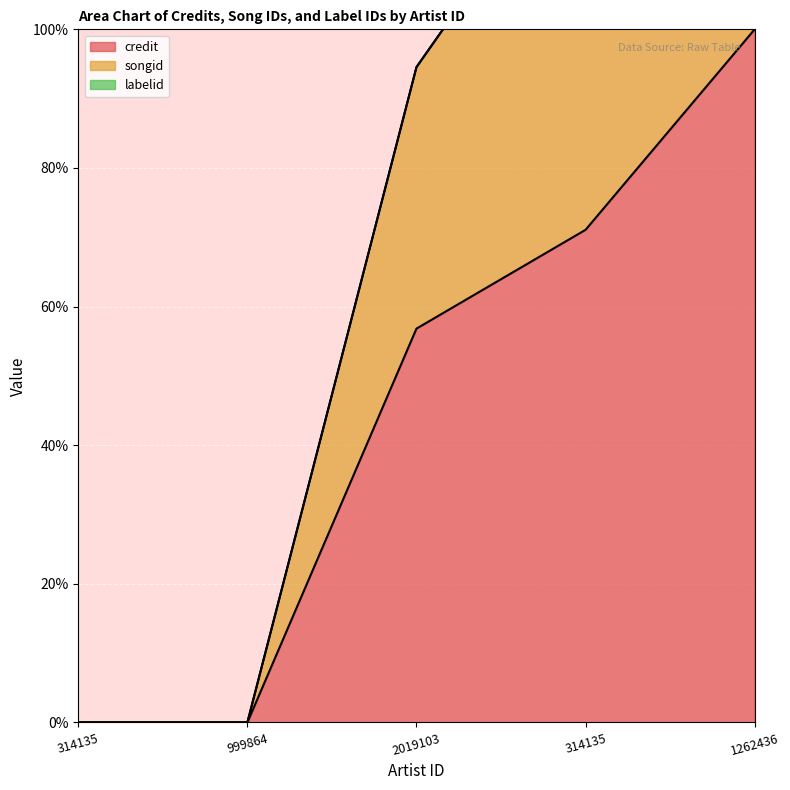

What is the maximum value for songid?

200.0